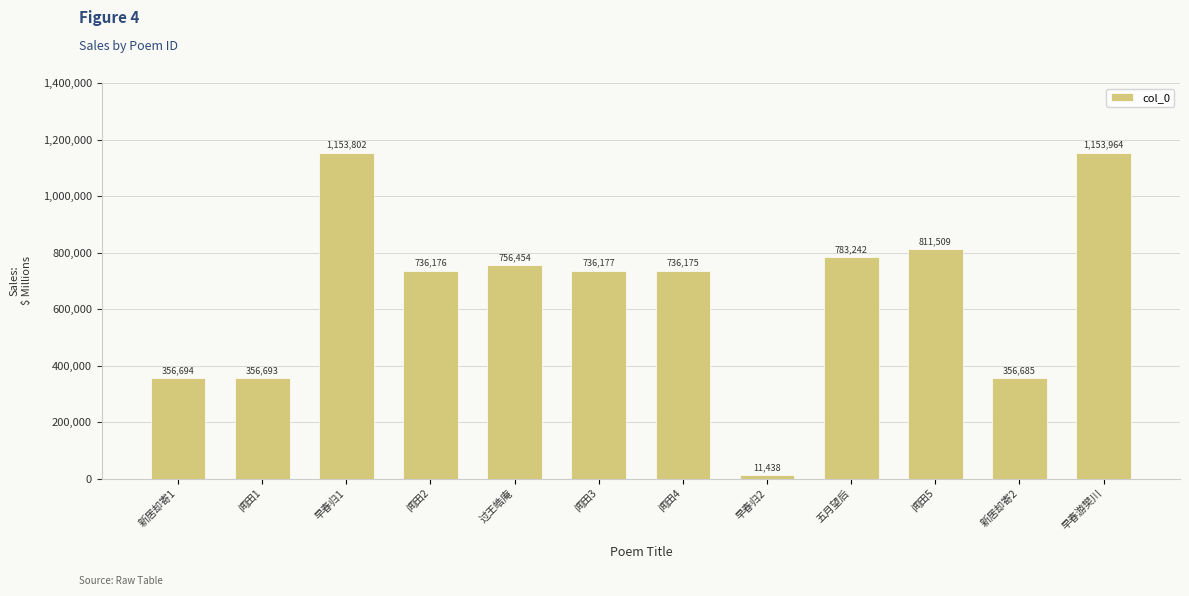

What is the approximate value at 闻田2?

736176